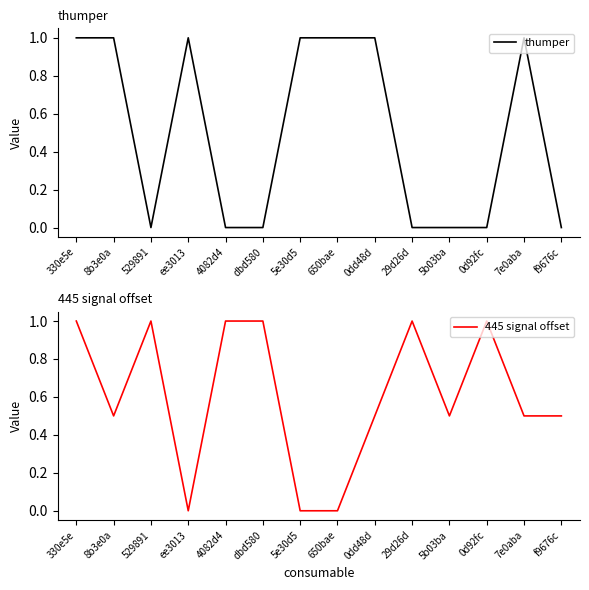

How many interior local valleys does the 445 signal offset series have?

3